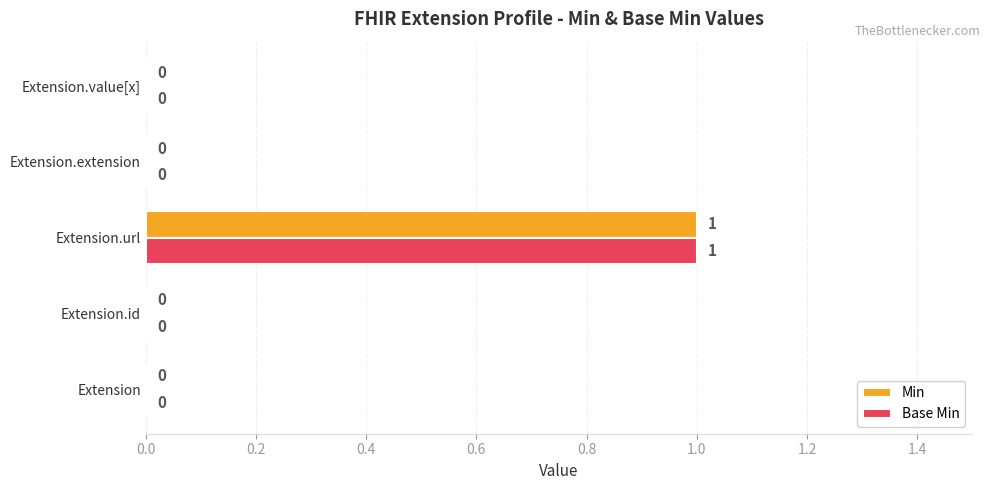

What is the sum of all Base Min values?

1